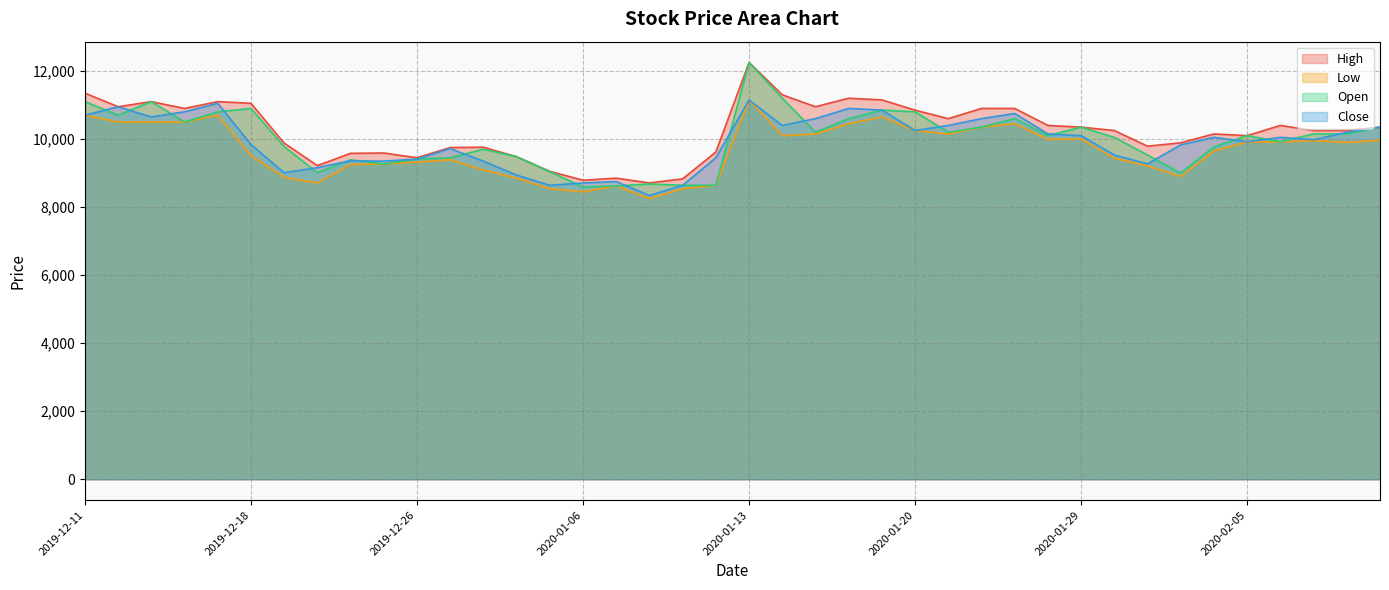

Reading left to right, transcribe all the data shown in this chart.

High: 2019-12-11=11350	2019-12-12=10950	2019-12-13=11100	2019-12-16=10900	2019-12-17=11100	2019-12-18=11050	2019-12-19=9880	2019-12-20=9220	2019-12-23=9580	2019-12-24=9590	2019-12-26=9450	2019-12-27=9750	2019-12-30=9760	2020-01-02=9480	2020-01-03=9050	2020-01-06=8790	2020-01-07=8850	2020-01-08=8710	2020-01-09=8830	2020-01-10=9620	2020-01-13=12250	2020-01-14=11300	2020-01-15=10950	2020-01-16=11200	2020-01-17=11150	2020-01-20=10850	2020-01-21=10600	2020-01-22=10900	2020-01-23=10900	2020-01-28=10400	2020-01-29=10350	2020-01-30=10250	2020-01-31=9790	2020-02-03=9890	2020-02-04=10150	2020-02-05=10100	2020-02-06=10400	2020-02-07=10250	2020-02-10=10250	2020-02-11=10350
Low: 2019-12-11=10700	2019-12-12=10500	2019-12-13=10500	2019-12-16=10500	2019-12-17=10700	2019-12-18=9510	2019-12-19=8870	2019-12-20=8710	2019-12-23=9250	2019-12-24=9270	2019-12-26=9320	2019-12-27=9390	2019-12-30=9090	2020-01-02=8850	2020-01-03=8540	2020-01-06=8450	2020-01-07=8620	2020-01-08=8250	2020-01-09=8540	2020-01-10=8640	2020-01-13=11150	2020-01-14=10100	2020-01-15=10150	2020-01-16=10450	2020-01-17=10650	2020-01-20=10250	2020-01-21=10150	2020-01-22=10350	2020-01-23=10450	2020-01-28=9990	2020-01-29=10000	2020-01-30=9440	2020-01-31=9210	2020-02-03=8900	2020-02-04=9650	2020-02-05=9910	2020-02-06=9920	2020-02-07=9950	2020-02-10=9900	2020-02-11=9960
Open: 2019-12-11=11100	2019-12-12=10700	2019-12-13=11100	2019-12-16=10500	2019-12-17=10800	2019-12-18=10900	2019-12-19=9780	2019-12-20=9010	2019-12-23=9390	2019-12-24=9270	2019-12-26=9410	2019-12-27=9450	2019-12-30=9700	2020-01-02=9480	2020-01-03=9040	2020-01-06=8590	2020-01-07=8620	2020-01-08=8680	2020-01-09=8640	2020-01-10=8640	2020-01-13=12250	2020-01-14=11200	2020-01-15=10200	2020-01-16=10600	2020-01-17=10850	2020-01-20=10800	2020-01-21=10200	2020-01-22=10350	2020-01-23=10600	2020-01-28=10100	2020-01-29=10350	2020-01-30=10050	2020-01-31=9530	2020-02-03=9000	2020-02-04=9770	2020-02-05=10100	2020-02-06=9920	2020-02-07=10150	2020-02-10=10150	2020-02-11=10350
Close: 2019-12-11=10700	2019-12-12=10950	2019-12-13=10650	2019-12-16=10800	2019-12-17=11050	2019-12-18=9840	2019-12-19=9010	2019-12-20=9160	2019-12-23=9360	2019-12-24=9350	2019-12-26=9410	2019-12-27=9720	2019-12-30=9350	2020-01-02=8940	2020-01-03=8640	2020-01-06=8710	2020-01-07=8750	2020-01-08=8340	2020-01-09=8640	2020-01-10=9450	2020-01-13=11150	2020-01-14=10400	2020-01-15=10600	2020-01-16=10900	2020-01-17=10850	2020-01-20=10250	2020-01-21=10400	2020-01-22=10600	2020-01-23=10750	2020-01-28=10150	2020-01-29=10100	2020-01-30=9530	2020-01-31=9270	2020-02-03=9830	2020-02-04=10050	2020-02-05=9920	2020-02-06=10050	2020-02-07=9980	2020-02-10=10200	2020-02-11=10350